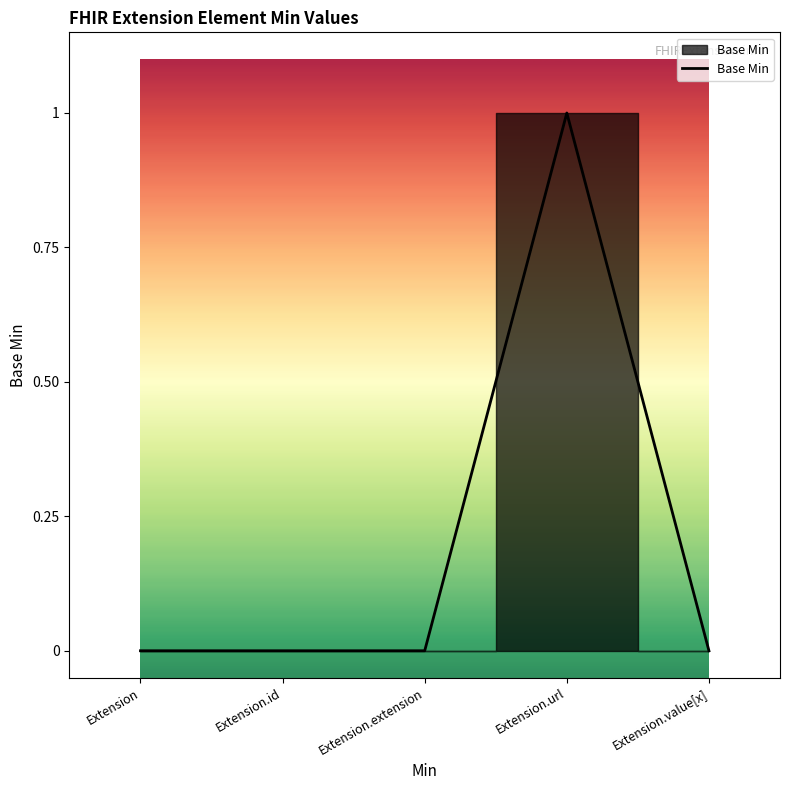

Does the chart have visible grid lines?

No